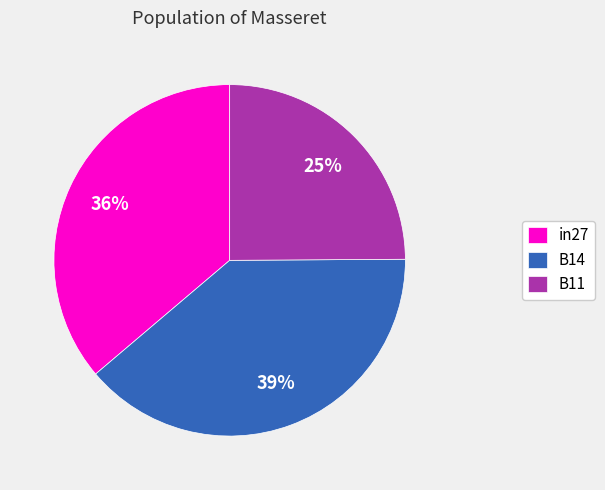

To the nearest percent, what is the combined percentage of B11 and in27?

61%